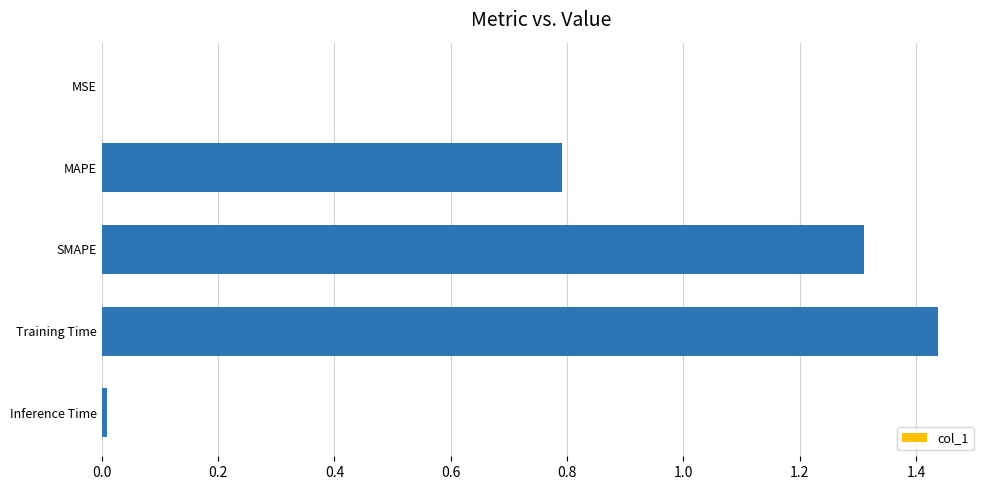

Is it true that the value at Training Time is 0.6?

False